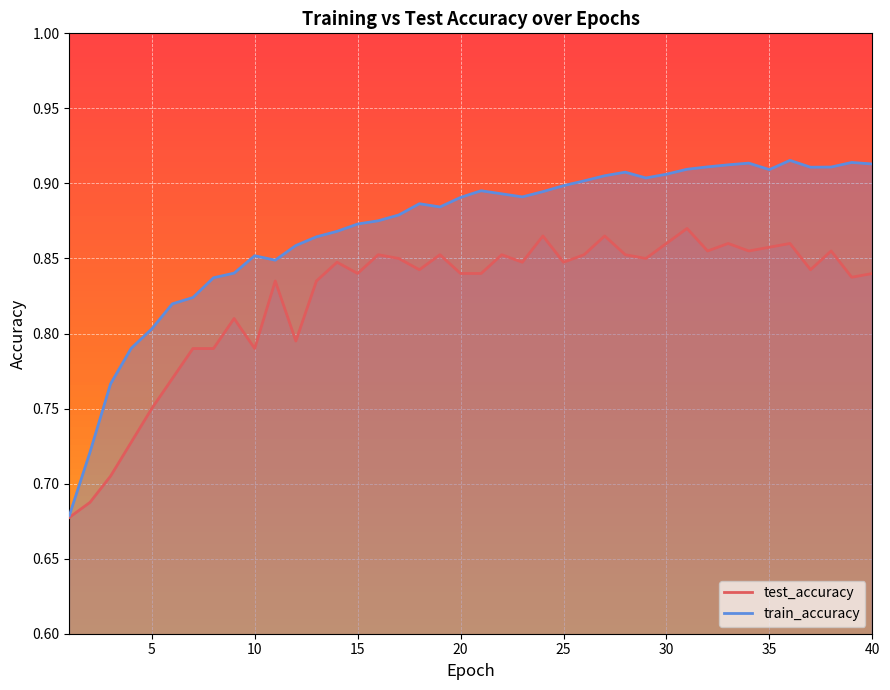

Which series has the largest range (max minus min)?

train_accuracy